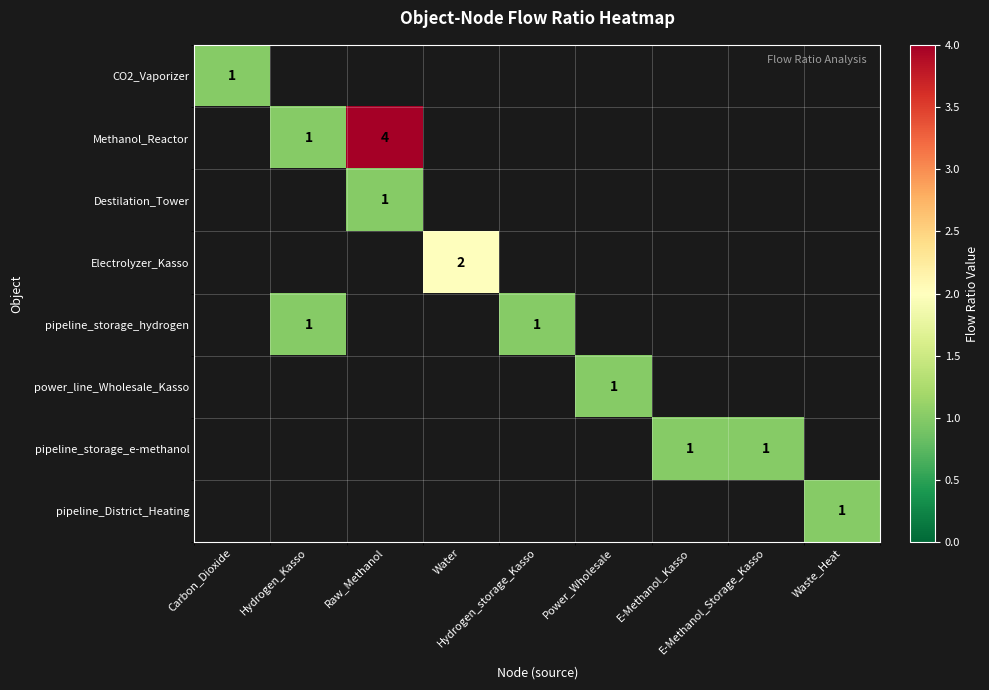

Which category has the highest value across all series?

Raw_Methanol